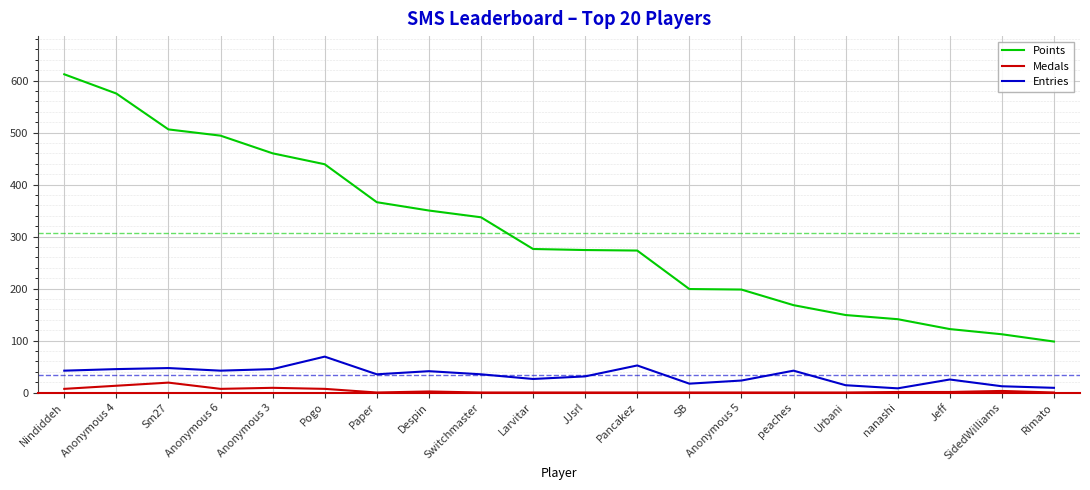

What is the sum of all Entries values?

660